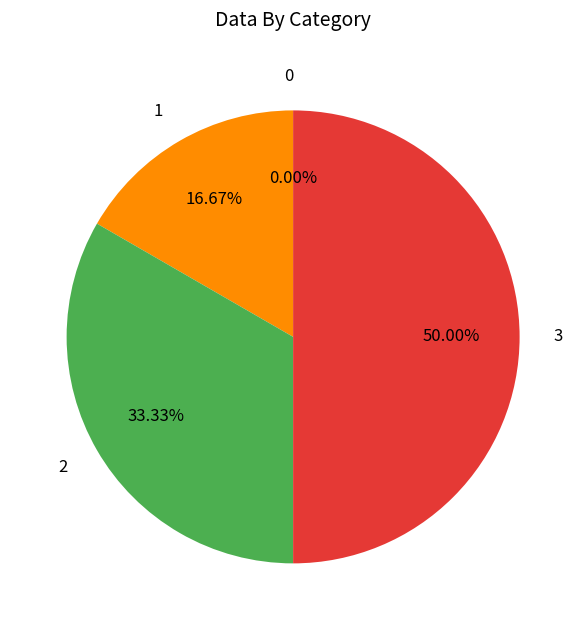

To the nearest percent, what percentage of the pie is 3?

50%